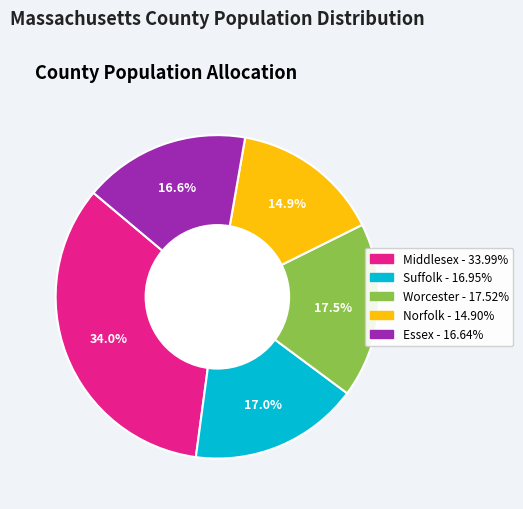

Which slice is the largest?

Middlesex